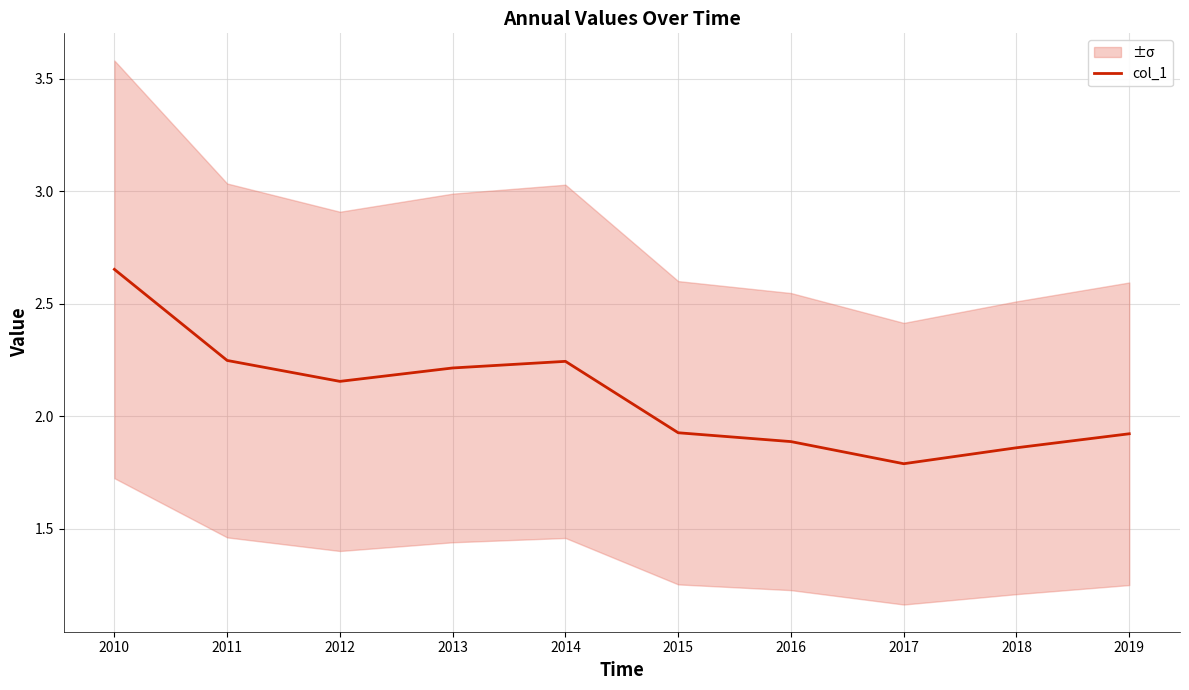

Reading left to right, extract all data points from this chart.

2.7	2.2	2.2	2.2	2.2	1.9	1.9	1.8	1.9	1.9